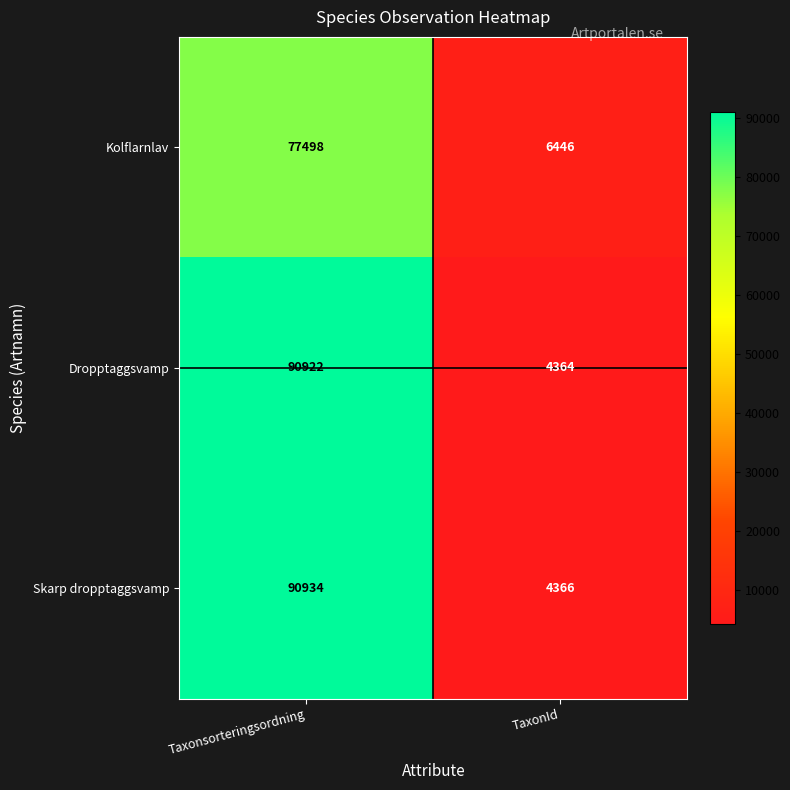

Read the Skarp dropptaggsvamp value at Taxonsorteringsordning, to the nearest 10.

90930